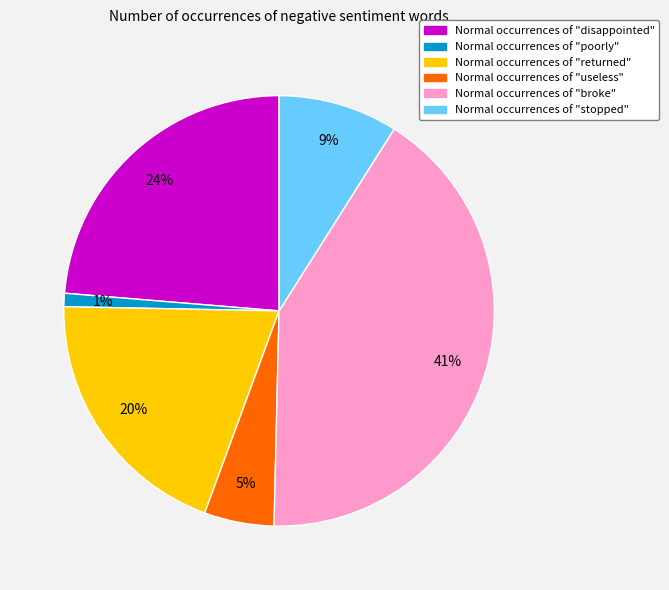

To the nearest percent, what is the difference between the largest and smallest slice percentages?

40%